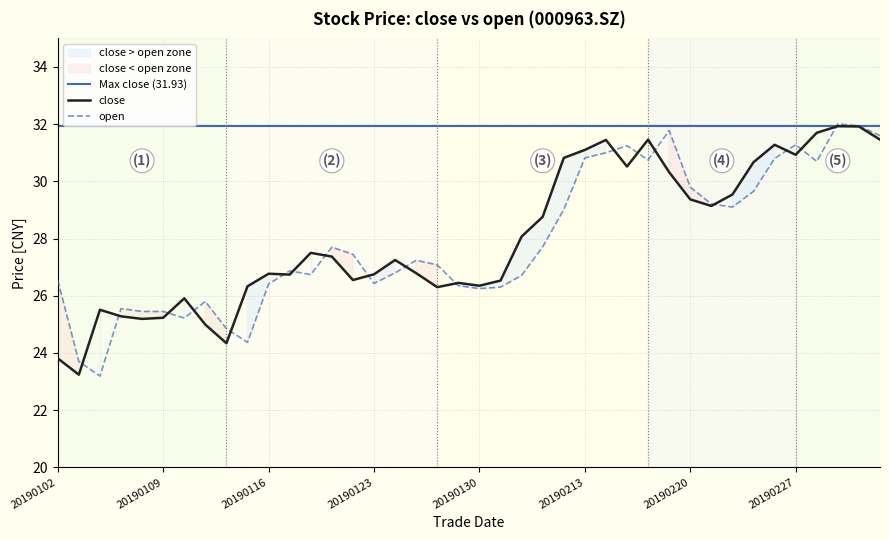

What is the highest value of the open series?

32.0